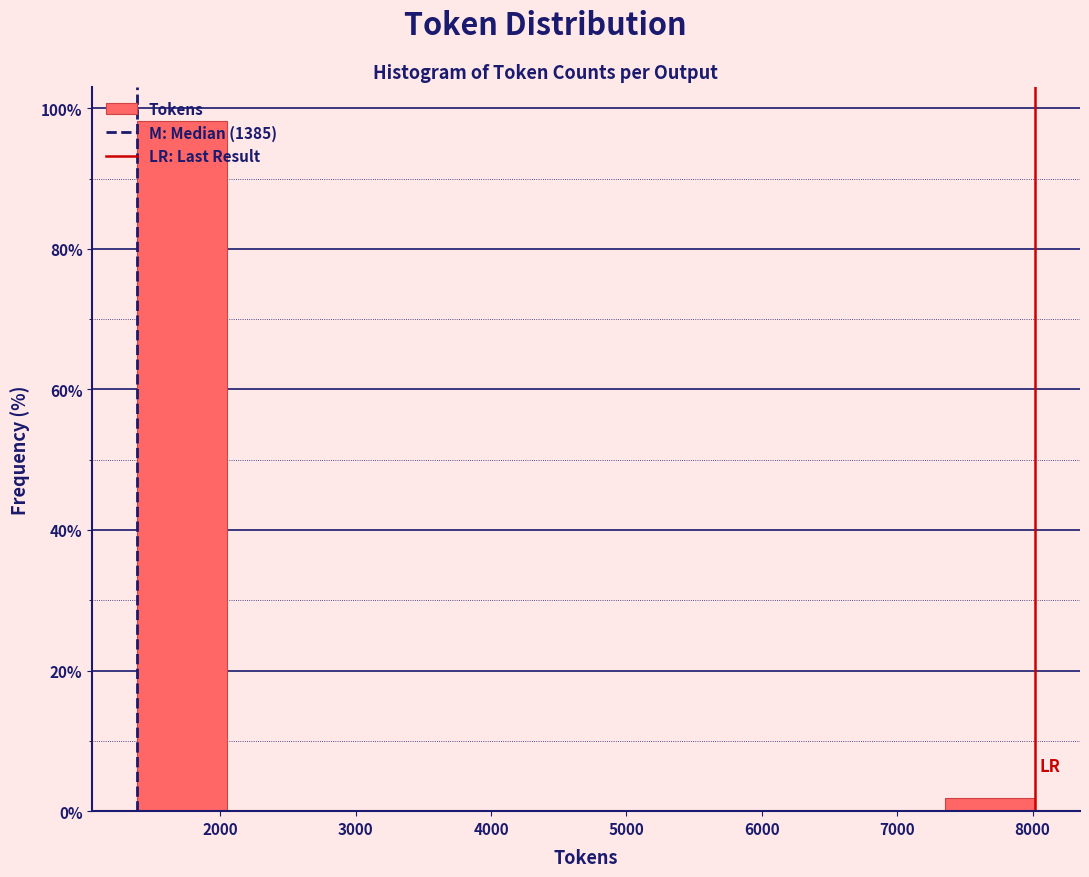

Reading left to right, transcribe this chart: for each bar, give the range it covers on the x-axis and its height. Neither the bar edges nor the heights are printed on the chart, so give them approximately, as read against the axes.

1400 to 2000: 98
2000 to 2700: 0
2700 to 3400: 0
3400 to 4000: 0
4000 to 4700: 0
4700 to 5400: 0
5400 to 6000: 0
6000 to 6700: 0
6700 to 7400: 0
7400 to 8000: under 2